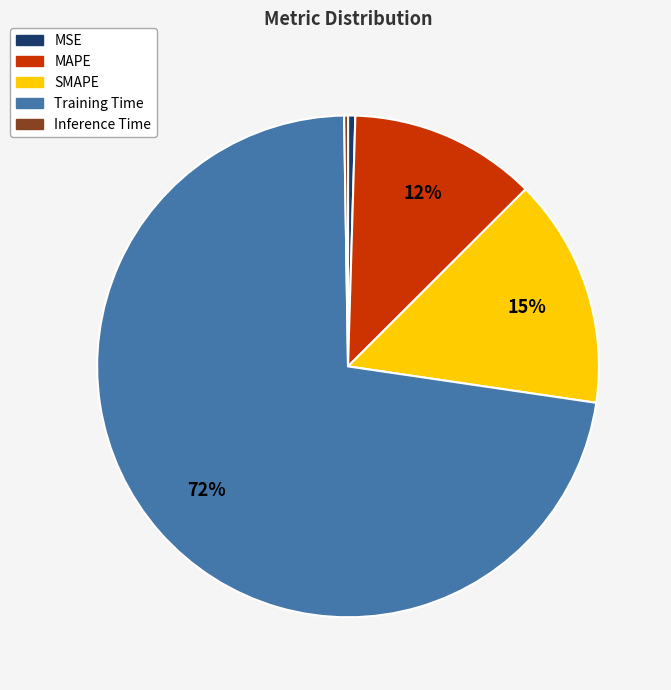

Combined, do Training Time and MAPE account for over 50%?

Yes